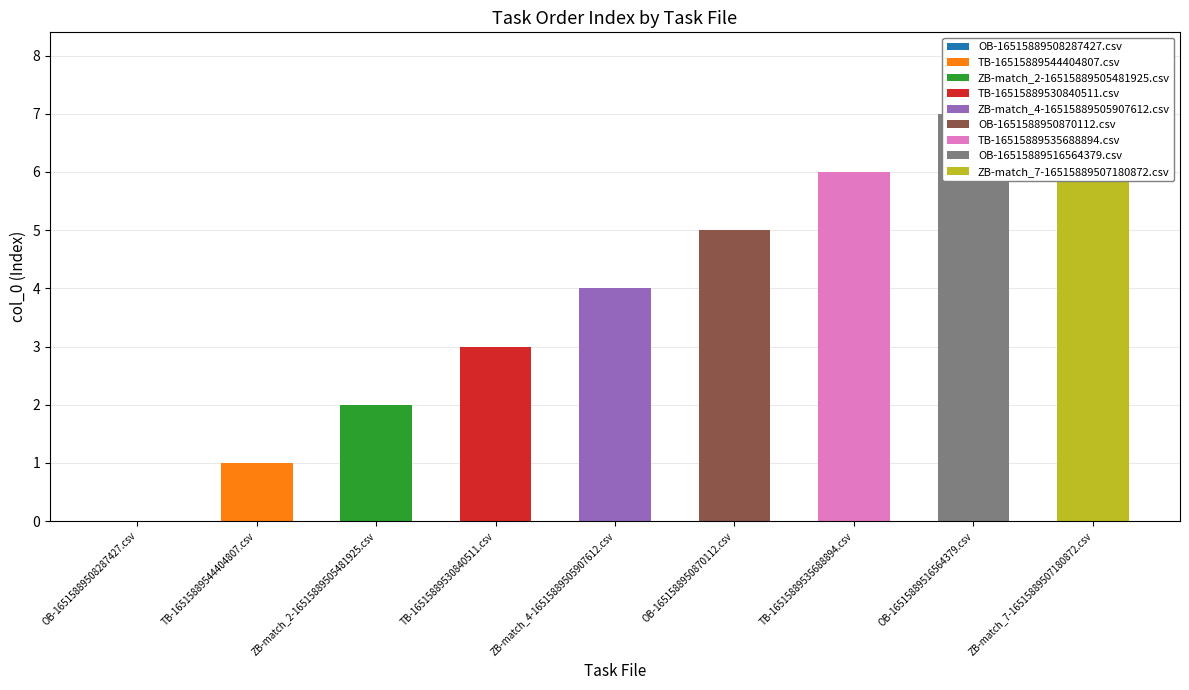

Which label corresponds to the smallest value in the chart?

OB-16515889508287427.csv